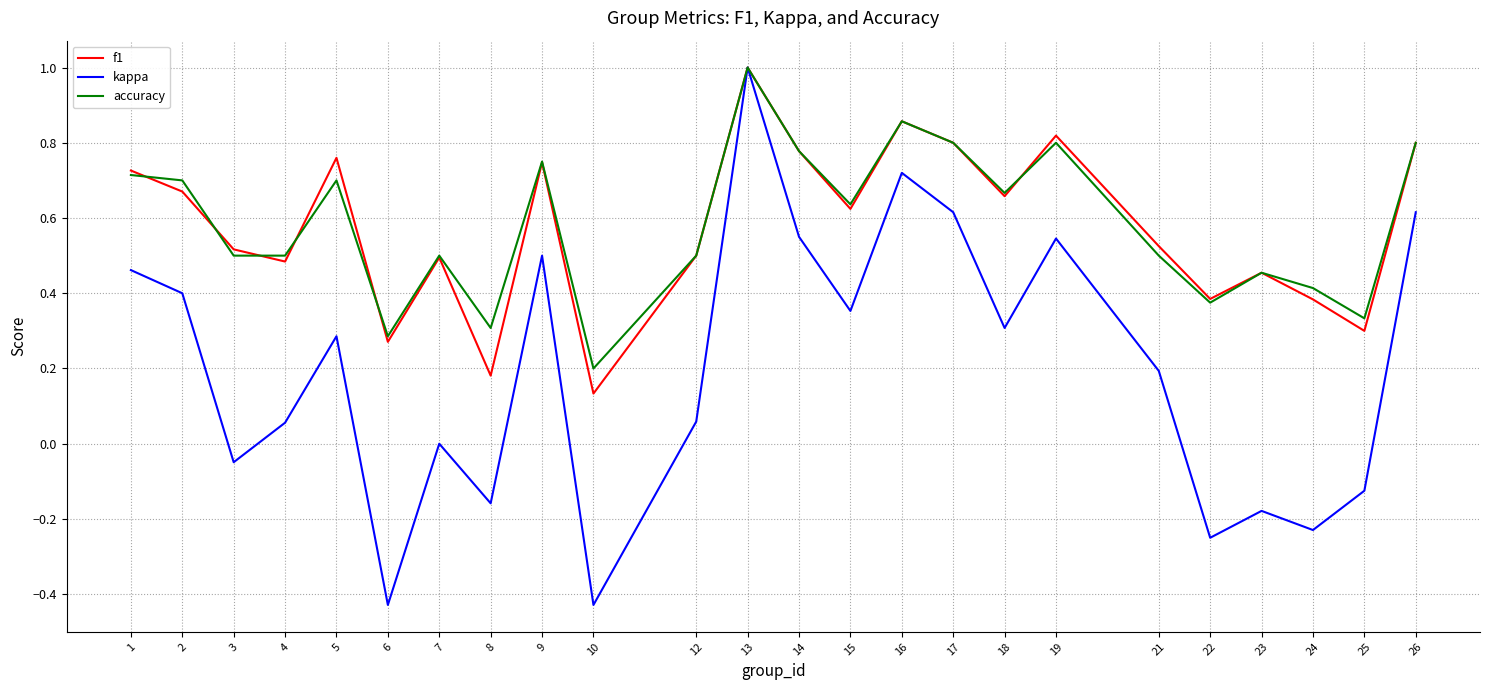

At which label does accuracy reach its peak?

13